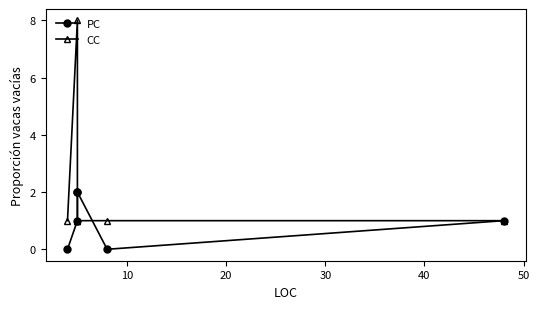

What is the difference between the maximum and minimum values in the PC series?

2